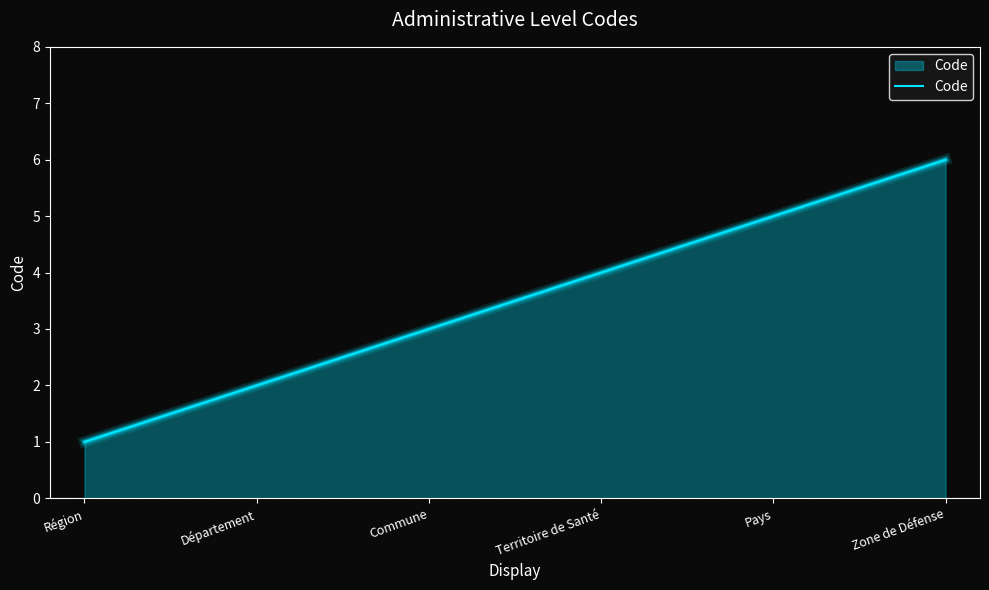

What is the difference between the maximum and minimum values?

5